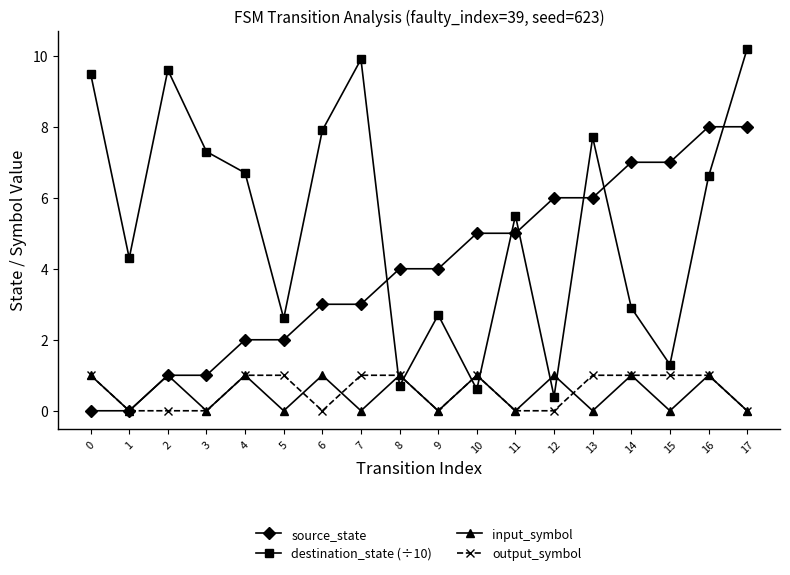

Reading right to left, transcribe all the data shown in this chart.

source_state: 17=8.0	16=8.0	15=7.0	14=7.0	13=6.0	12=6.0	11=5.0	10=5.0	9=4.0	8=4.0	7=3.0	6=3.0	5=2.0	4=2.0	3=1.0	2=1.0	1=0.0	0=0.0
destination_state (÷10): 17=10.2	16=6.6	15=1.3	14=2.9	13=7.7	12=0.4	11=5.5	10=0.6	9=2.7	8=0.7	7=9.9	6=7.9	5=2.6	4=6.7	3=7.3	2=9.6	1=4.3	0=9.5
input_symbol: 17=0.0	16=1.0	15=0.0	14=1.0	13=0.0	12=1.0	11=0.0	10=1.0	9=0.0	8=1.0	7=0.0	6=1.0	5=0.0	4=1.0	3=0.0	2=1.0	1=0.0	0=1.0
output_symbol: 17=0.0	16=1.0	15=1.0	14=1.0	13=1.0	12=0.0	11=0.0	10=1.0	9=0.0	8=1.0	7=1.0	6=0.0	5=1.0	4=1.0	3=0.0	2=0.0	1=0.0	0=1.0